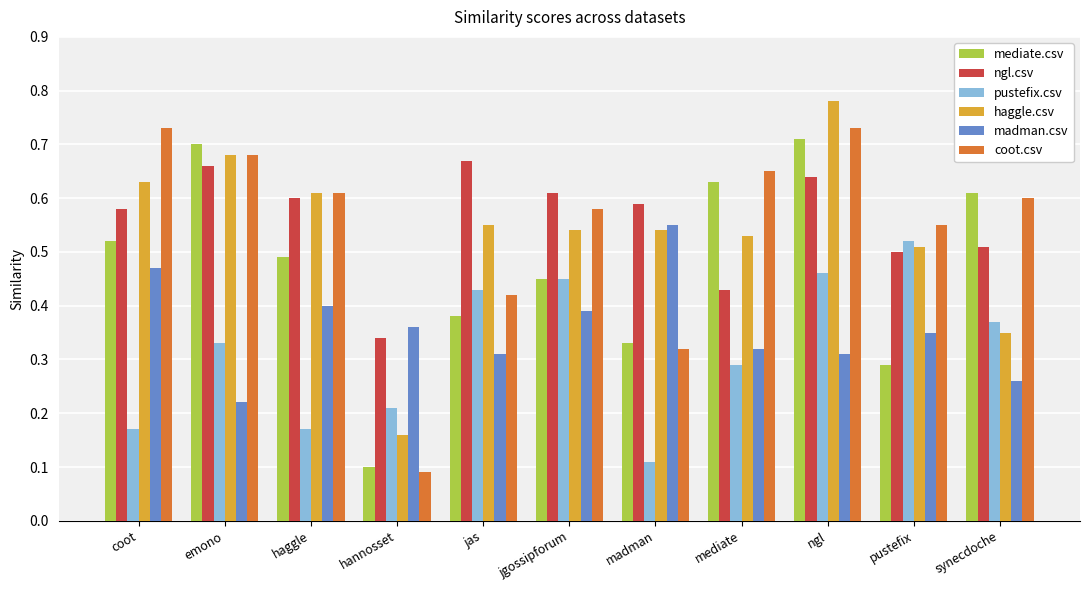

What is the label of the 11th bar from the right?

coot